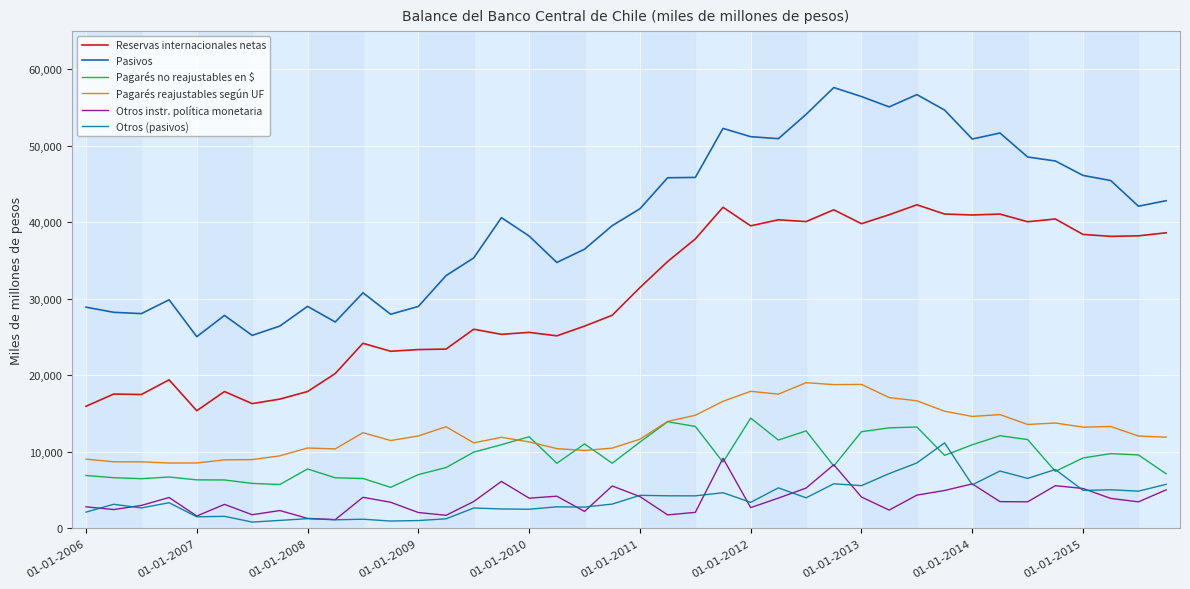

What are all the series names shown in the legend?

Reservas internacionales netas, Pasivos, Pagarés no reajustables en $, Pagarés reajustables según UF, Otros instr. política monetaria, Otros (pasivos)